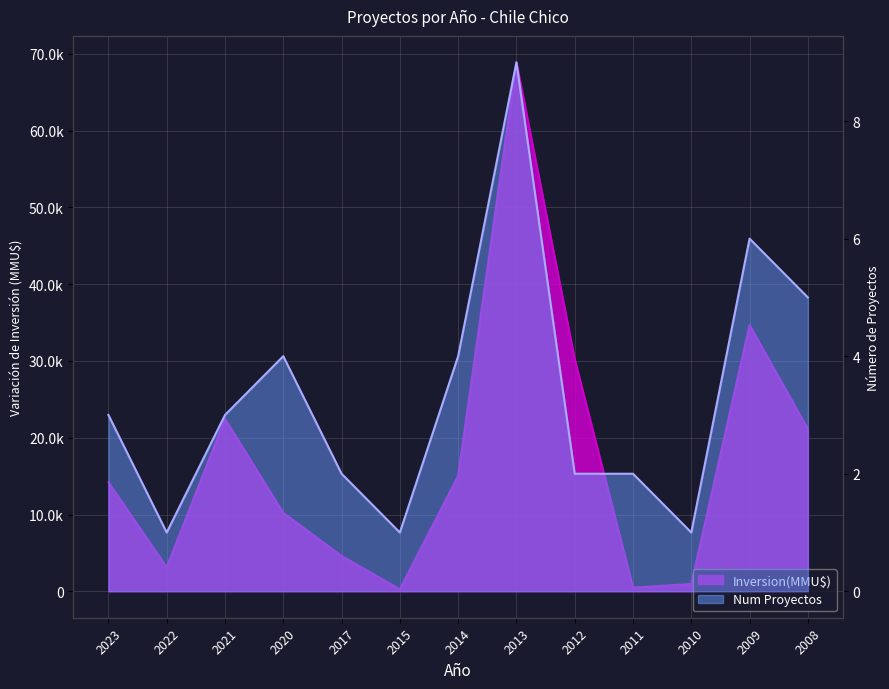

True or false: Num Proyectos has a value of 1 at 2020.

False